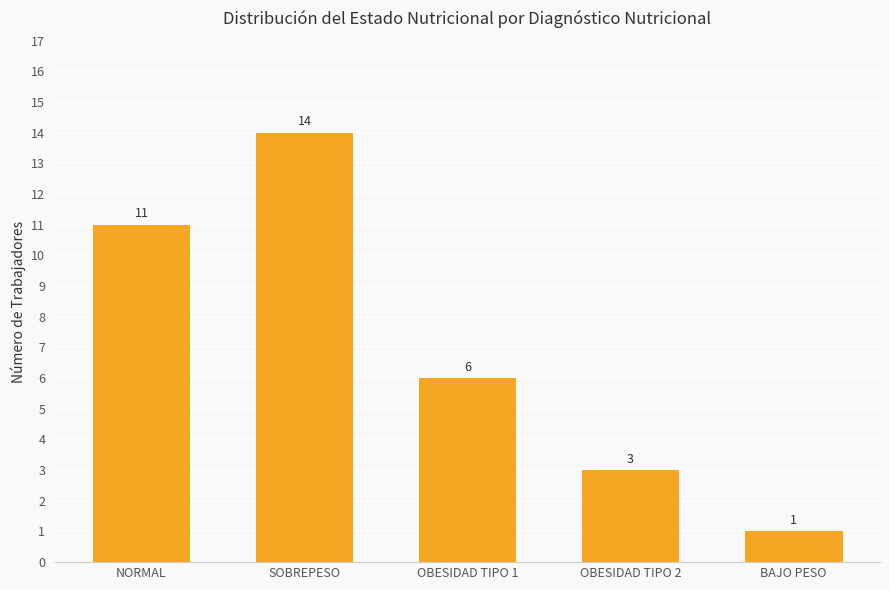

Reading left to right, extract all data points from this chart.

NORMAL=11	SOBREPESO=14	OBESIDAD TIPO 1=6	OBESIDAD TIPO 2=3	BAJO PESO=1